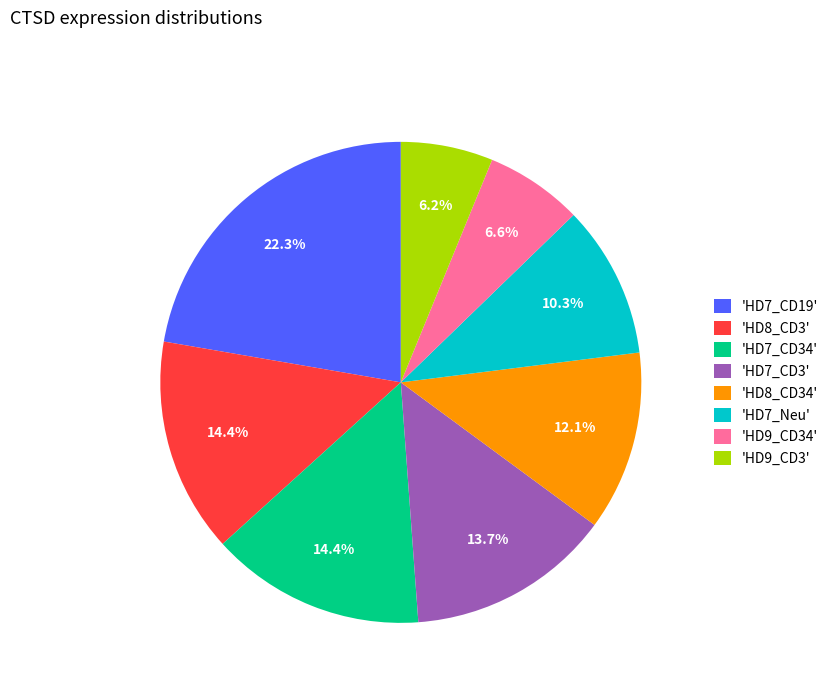

What is the largest slice in the pie chart?

'HD7_CD19'